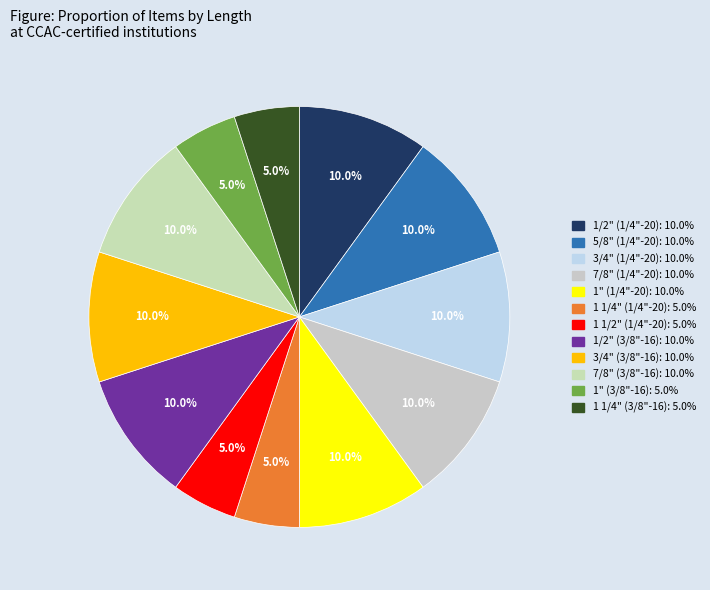

Is there a majority slice in this chart?

No